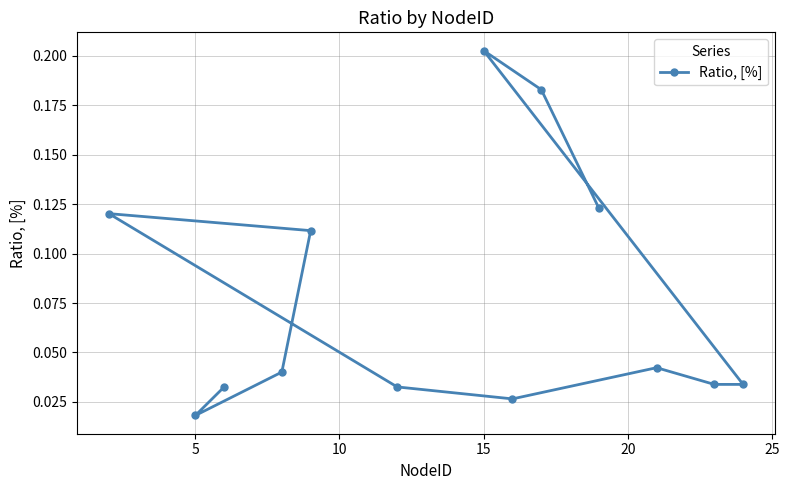

Where is the data nearest to the value 0?

5